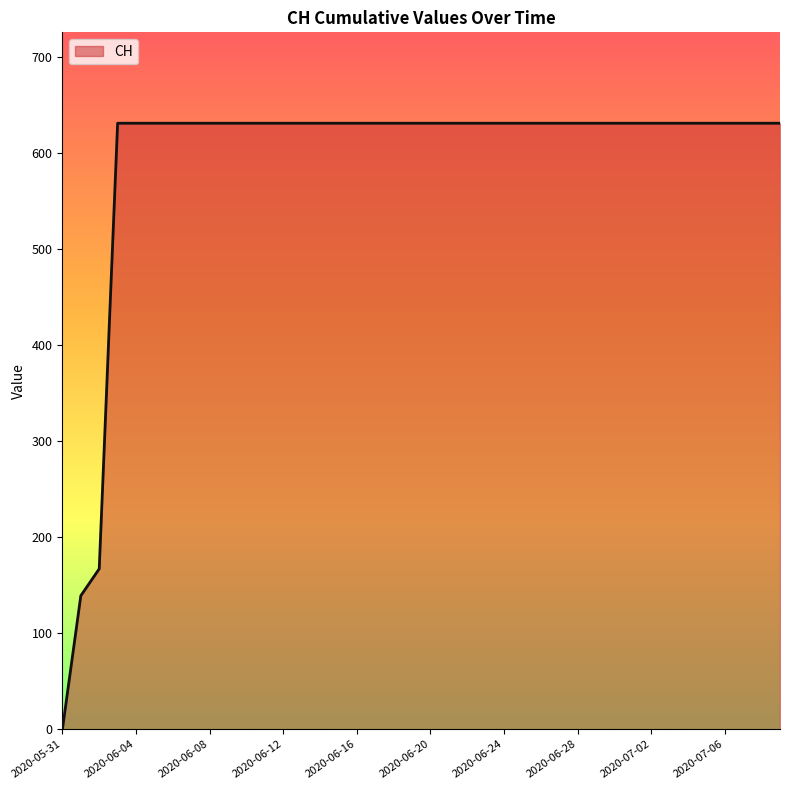

What is the difference between the maximum and minimum values?

631